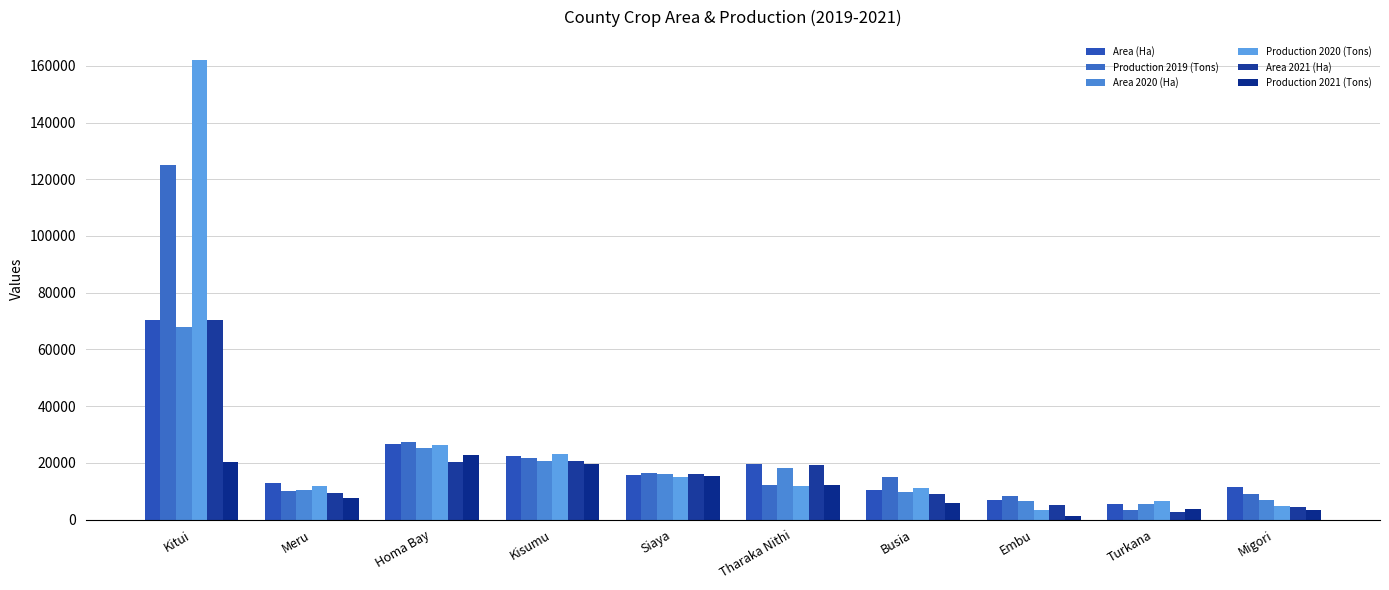

Are the bars horizontal?

No